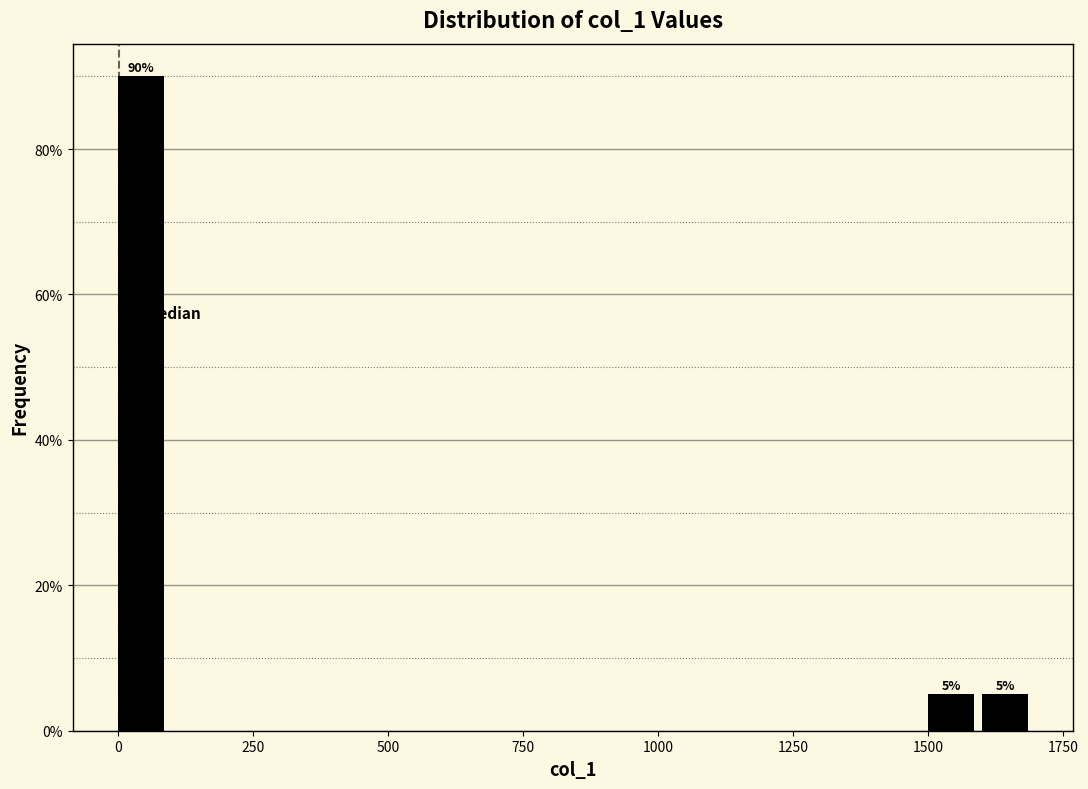

Around what value on the x-axis is the tallest bar? Give the approximate position of its centre, as read against the axis.

50